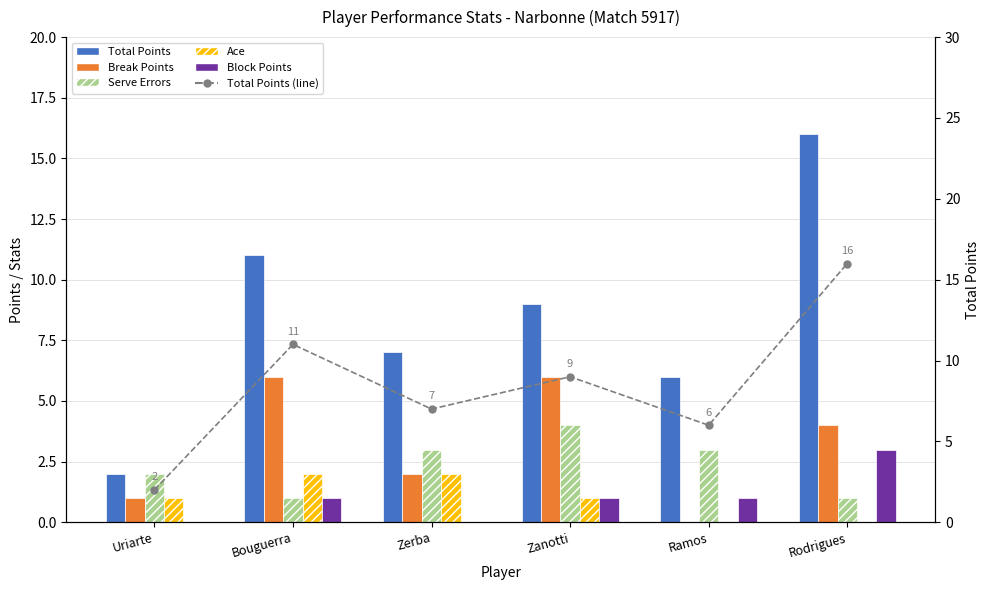

What is the label of the 2nd bar from the right?

Ramos